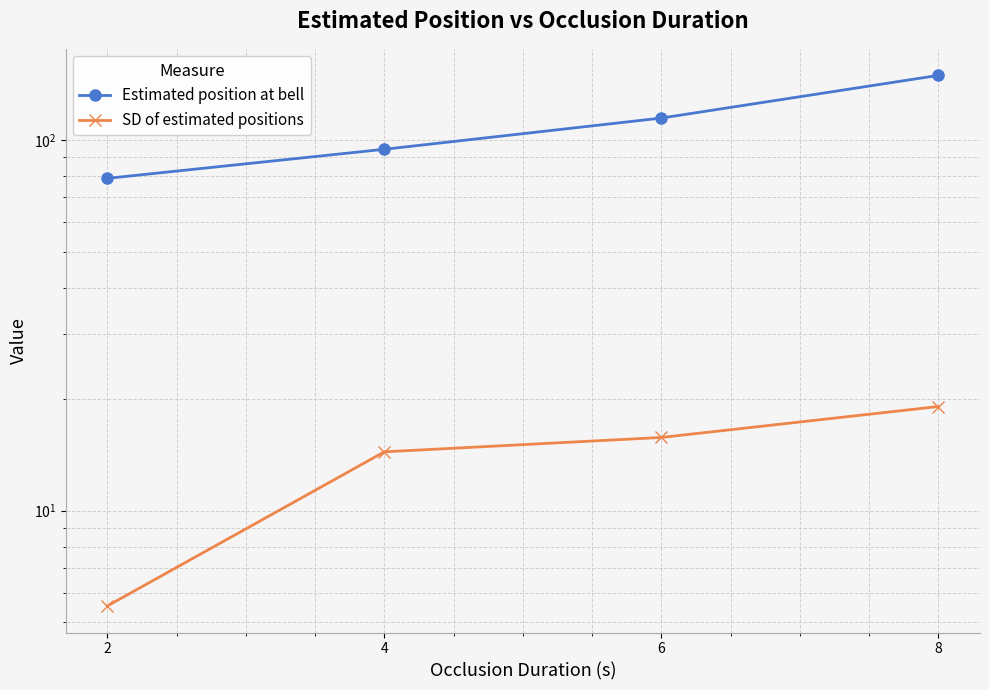

What is the value of the Estimated position at bell point at the 2nd from the left?

94.4